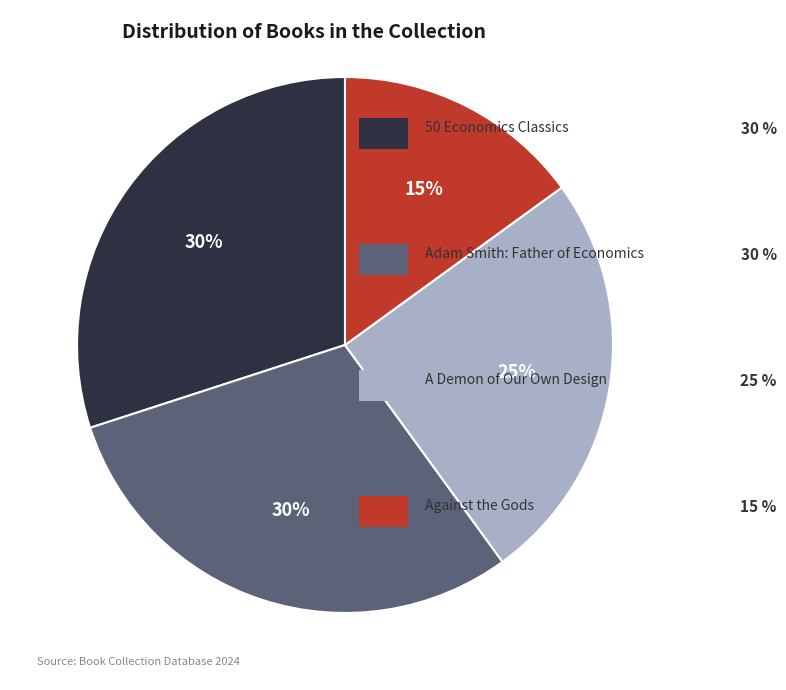

To the nearest percent, what is the difference between the largest and smallest slice percentages?

15%